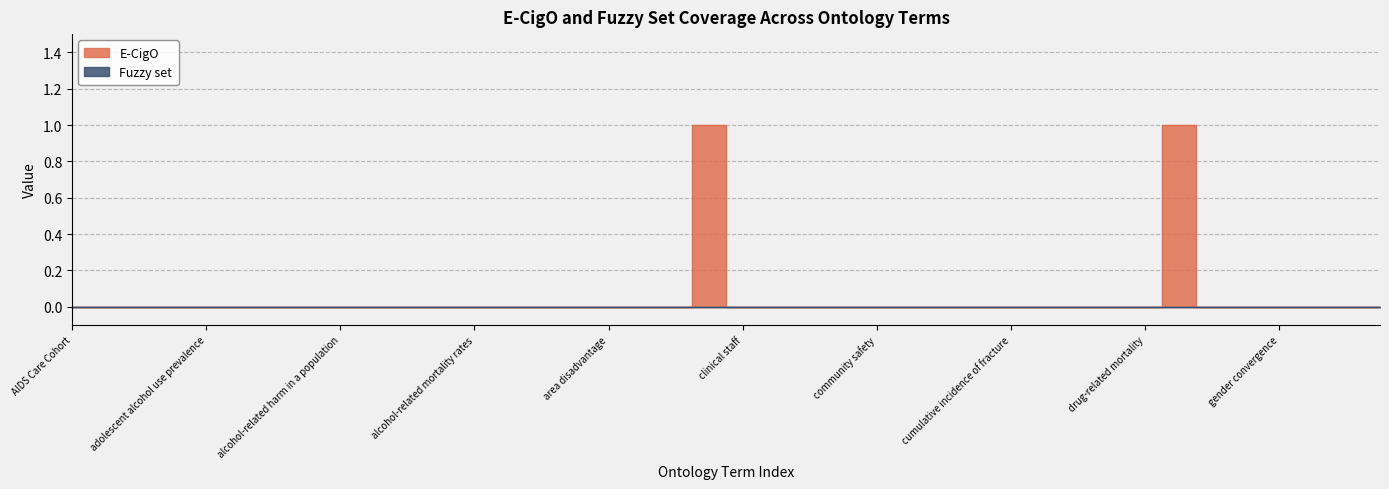

True or false: there are more than 0 points higher than both neighbors.

True